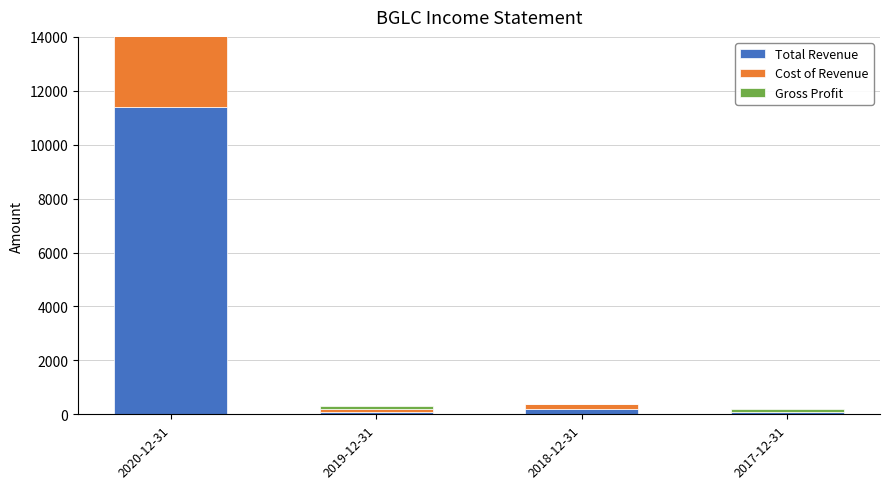

Reading left to right, list all the values displayed in this chart.

Total Revenue: 2020-12-31=11400	2019-12-31=100	2018-12-31=200	2017-12-31=100
Cost of Revenue: 2020-12-31=9700	2019-12-31=100	2018-12-31=200	2017-12-31=0
Gross Profit: 2020-12-31=1700	2019-12-31=100	2018-12-31=0	2017-12-31=100